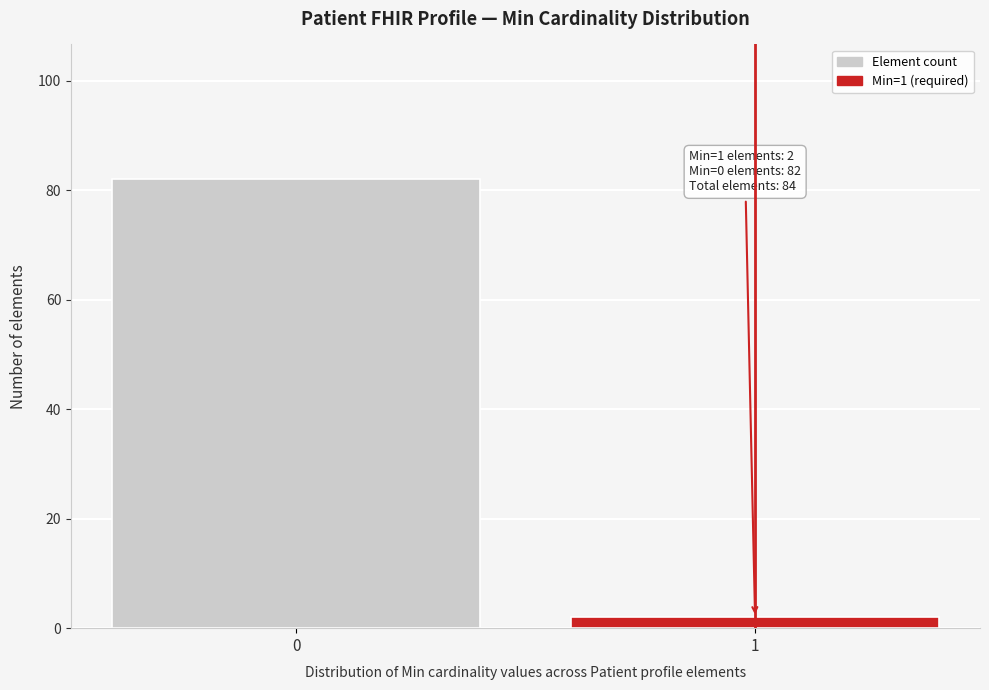

Reading left to right, extract all data points from this chart.

0=82	1=2